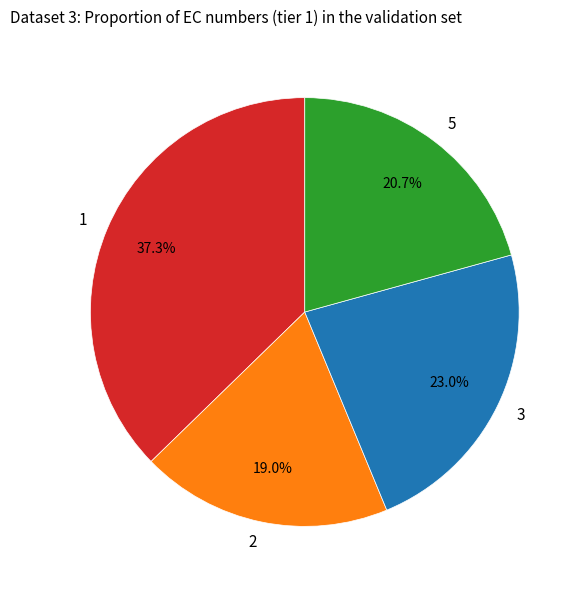

Which has a higher value, 5 or 2?

5